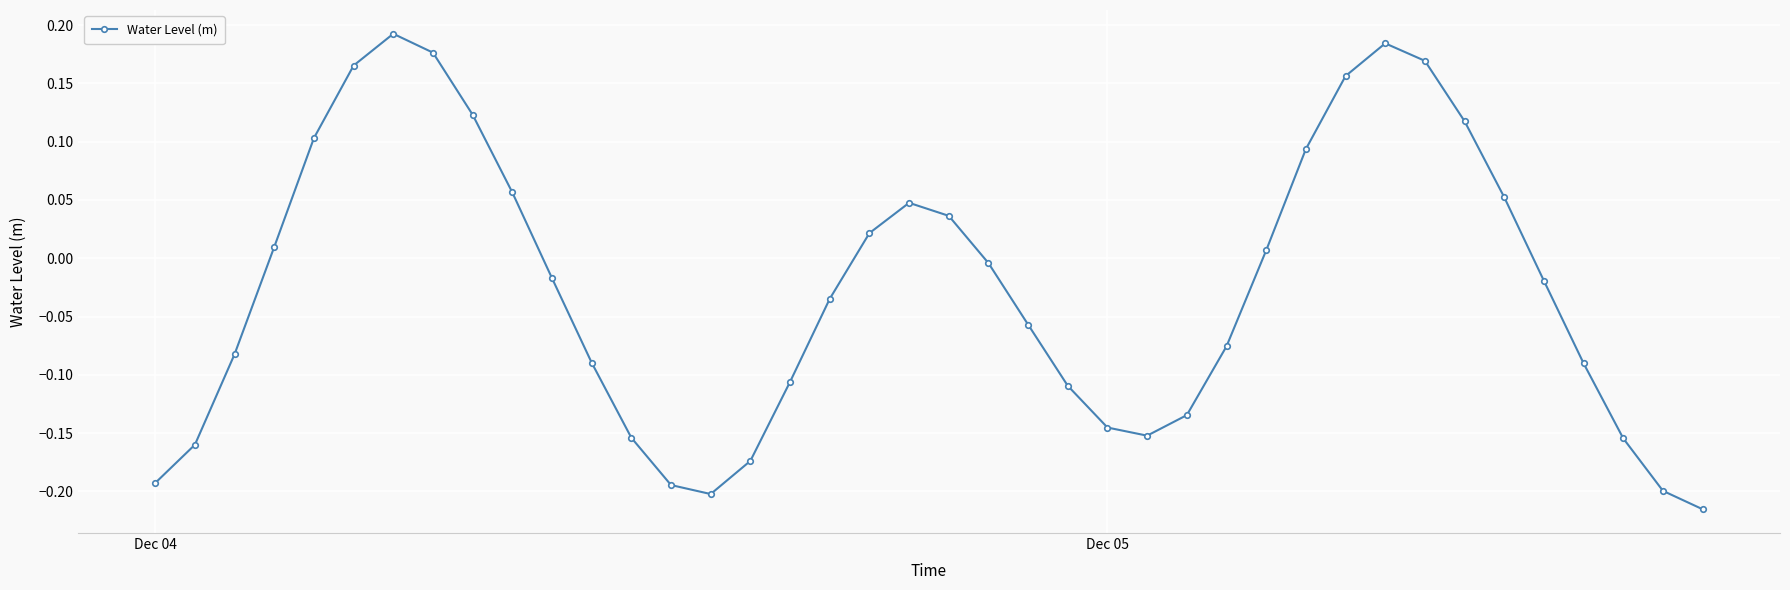

How many points are lower than both their immediate neighbors (excluding endpoints)?

2